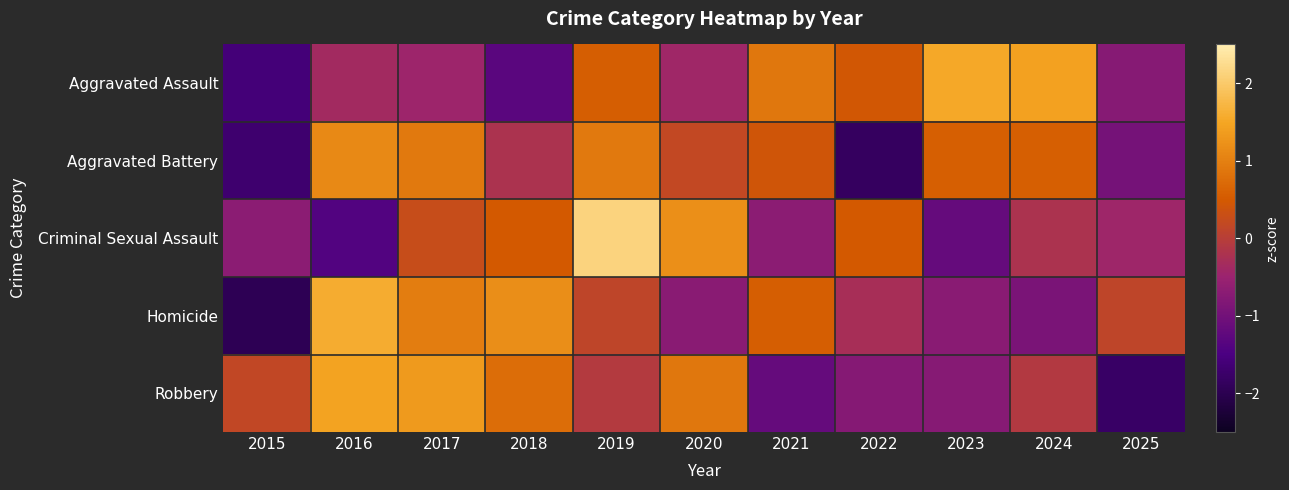

What is the spread (max minus min) of values at 2022?

2.3